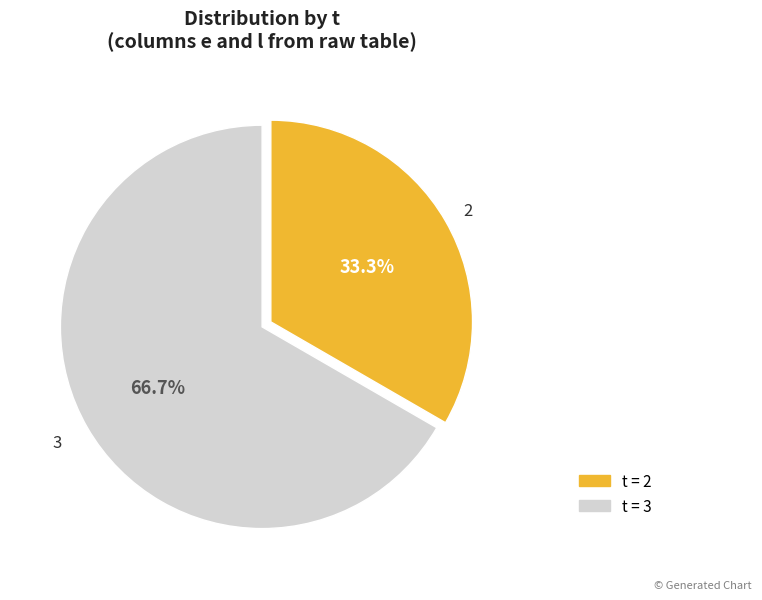

Is there a majority slice in this chart?

Yes